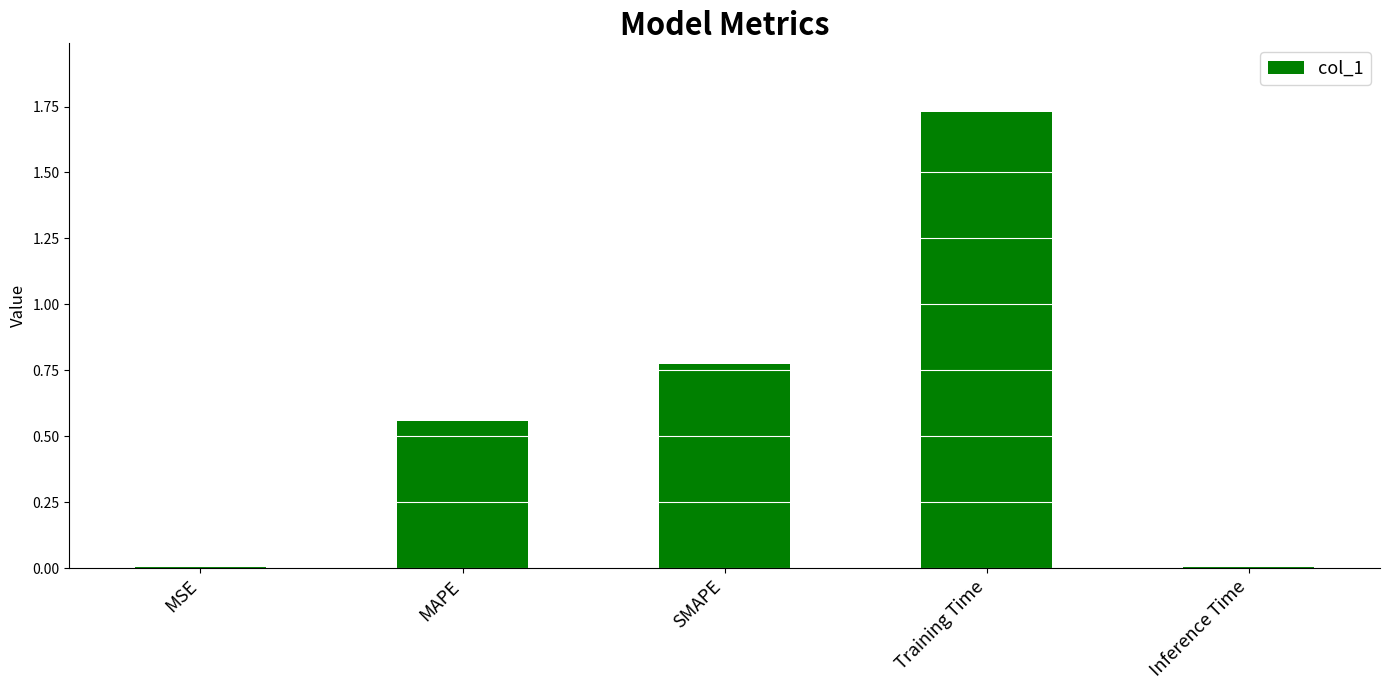

What is the sum of the values at SMAPE and Training Time?

2.5